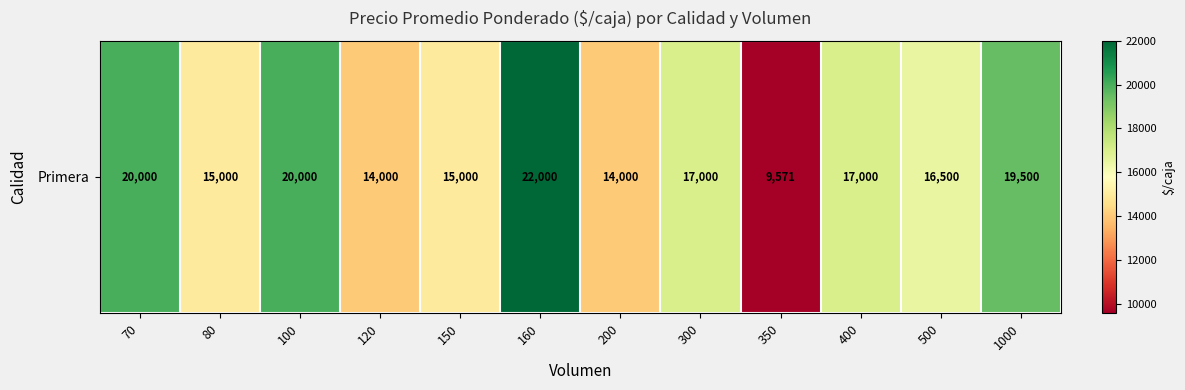

Which category has the highest value across all series?

160